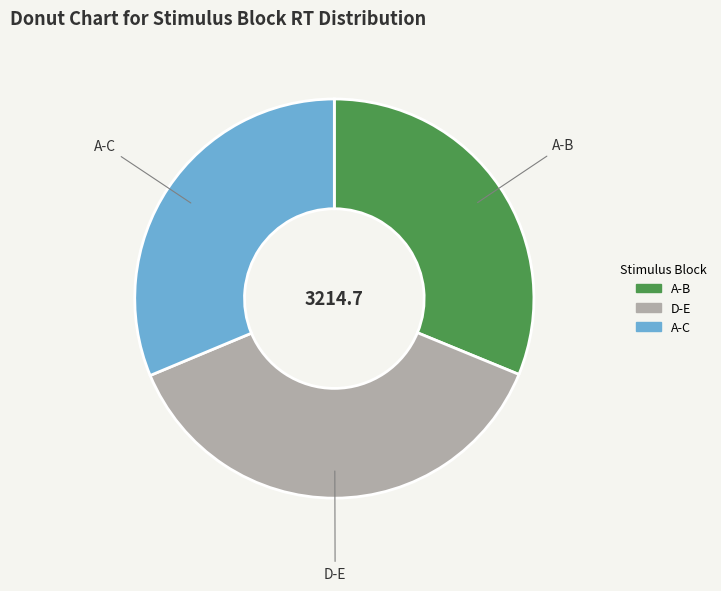

Between D-E and A-B, which is larger?

D-E